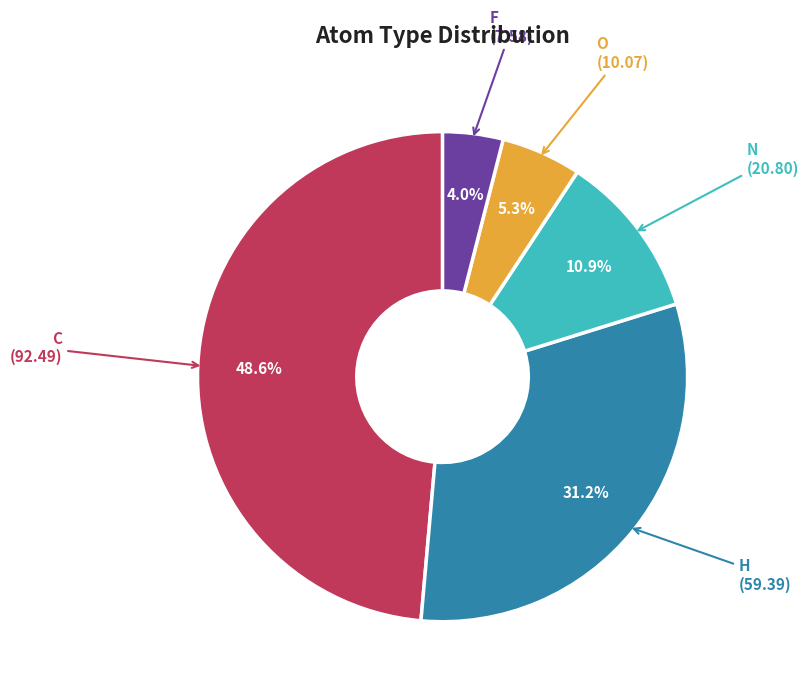

Does H account for over 50% of the chart?

No